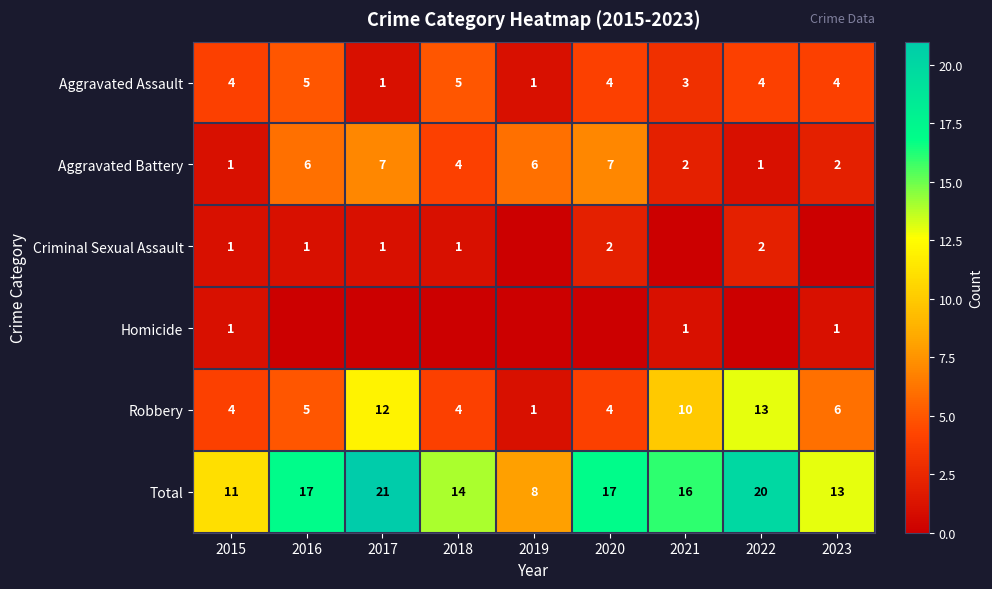

The value of Criminal Sexual Assault at 2015 is 2. True or false?

False